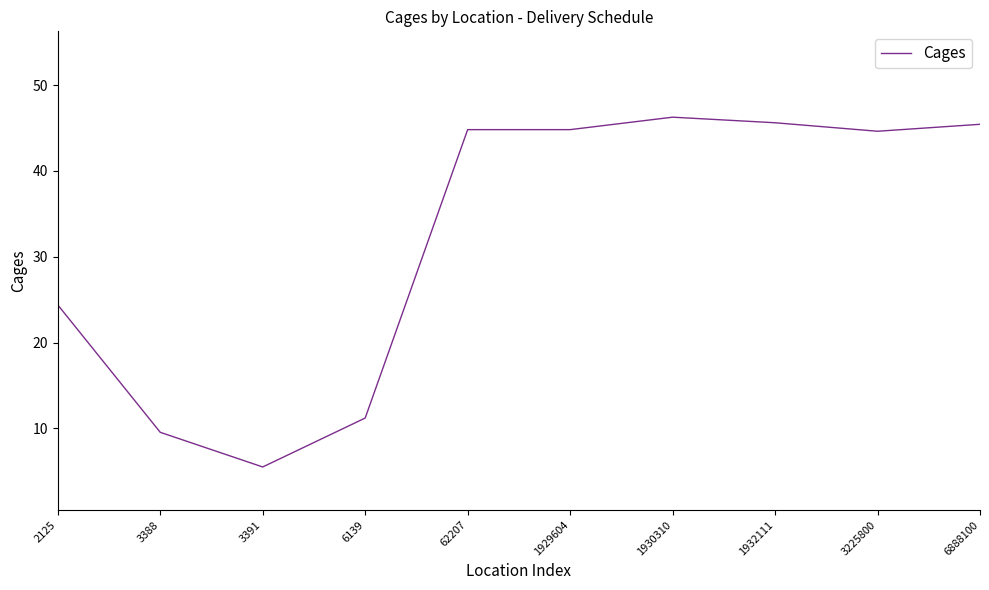

What is the change in value from 62207 to 3225800?

-0.2